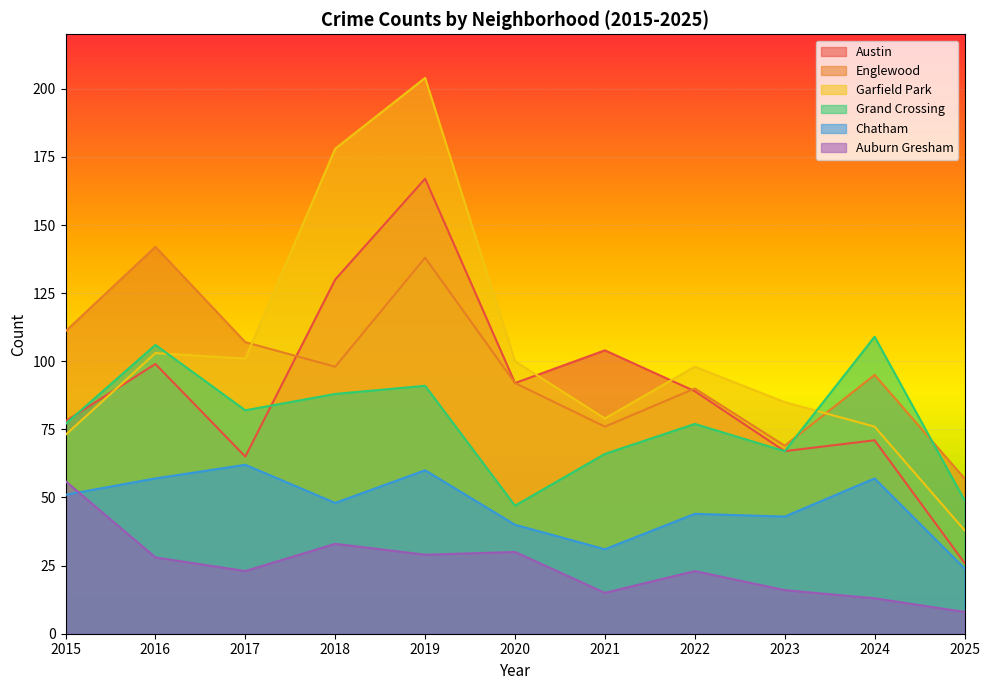

At which label does Englewood first exceed 95?

2015